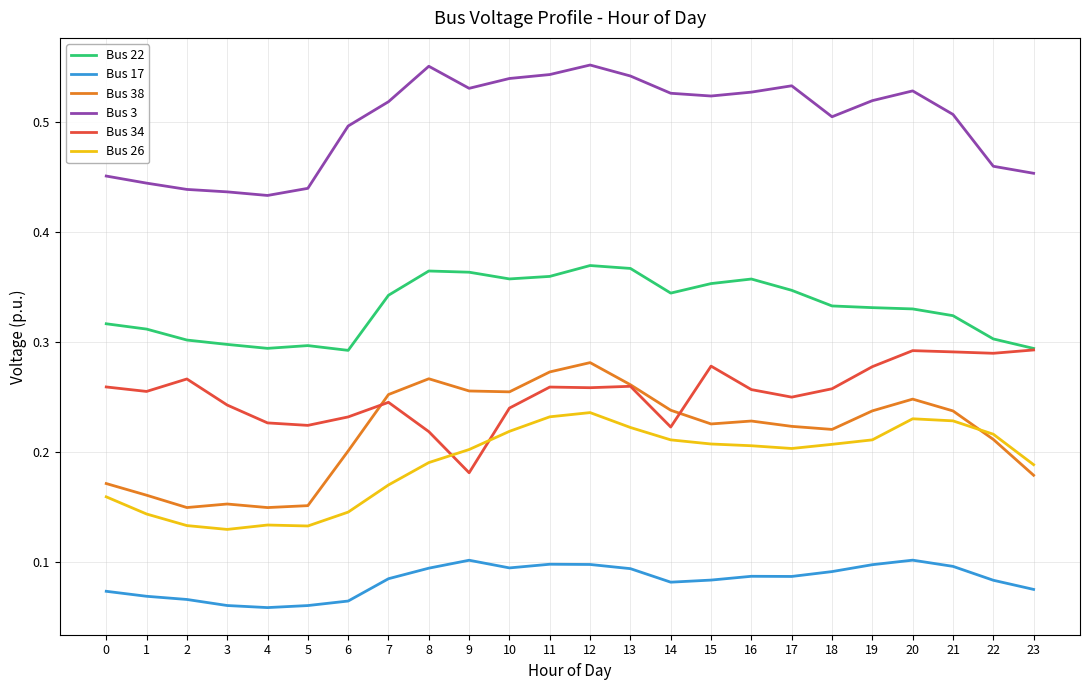

Does the chart display data point markers on the line(s)?

No